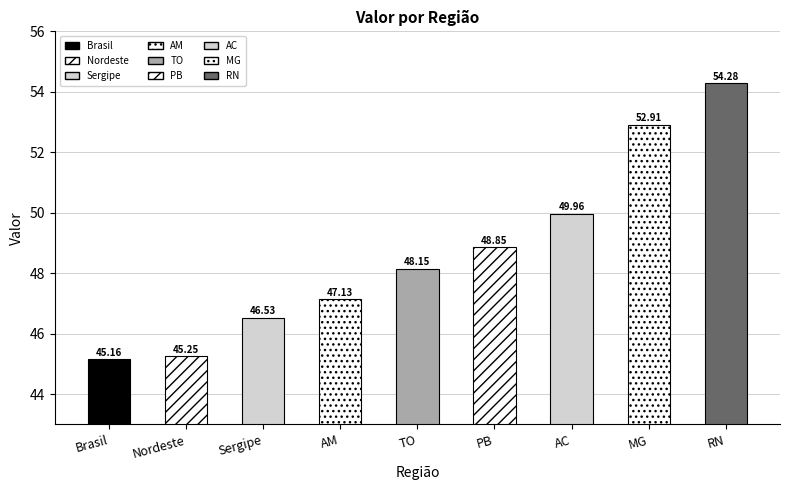

What is the difference between the second highest and minimum values?

7.8